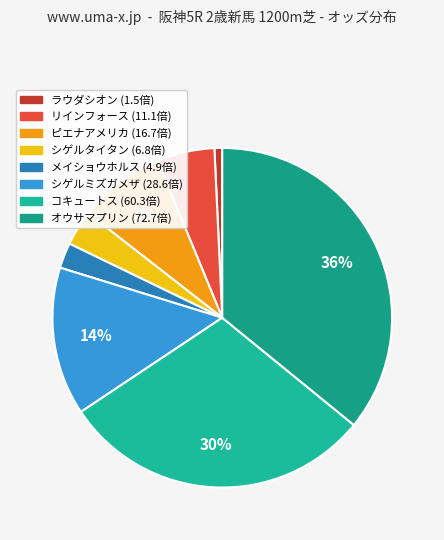

Rank the categories by value from highest to lowest.

オウサマプリン, コキュートス, シゲルミズガメザ, ピエナアメリカ, リインフォース, シゲルタイタン, メイショウホルス, ラウダシオン